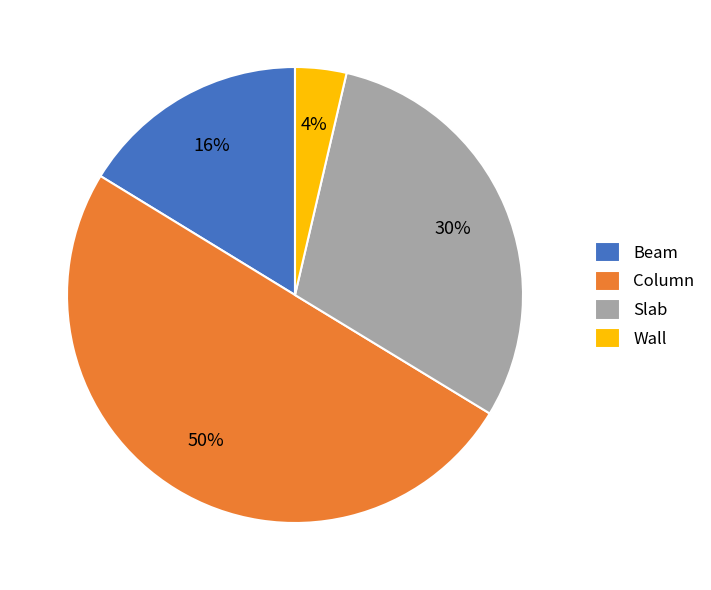

Which category has the smallest portion of the pie?

Wall